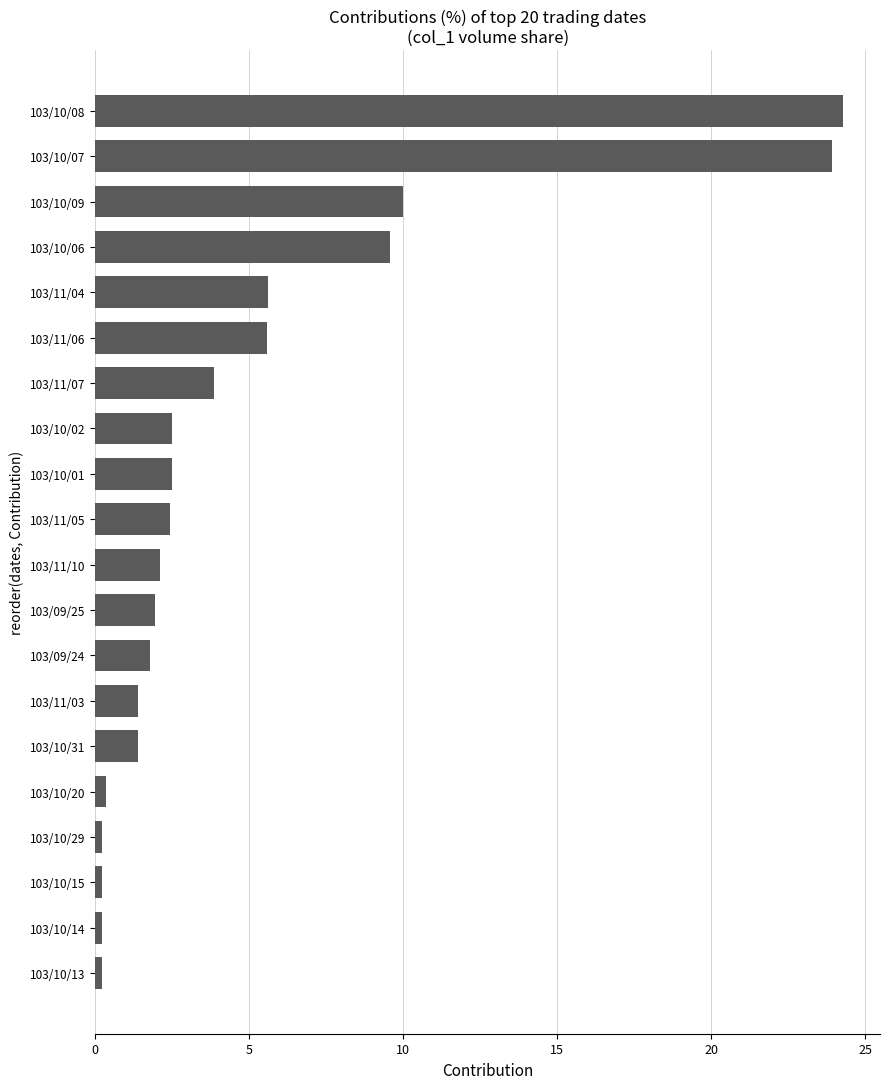

What is the average value?

5.0